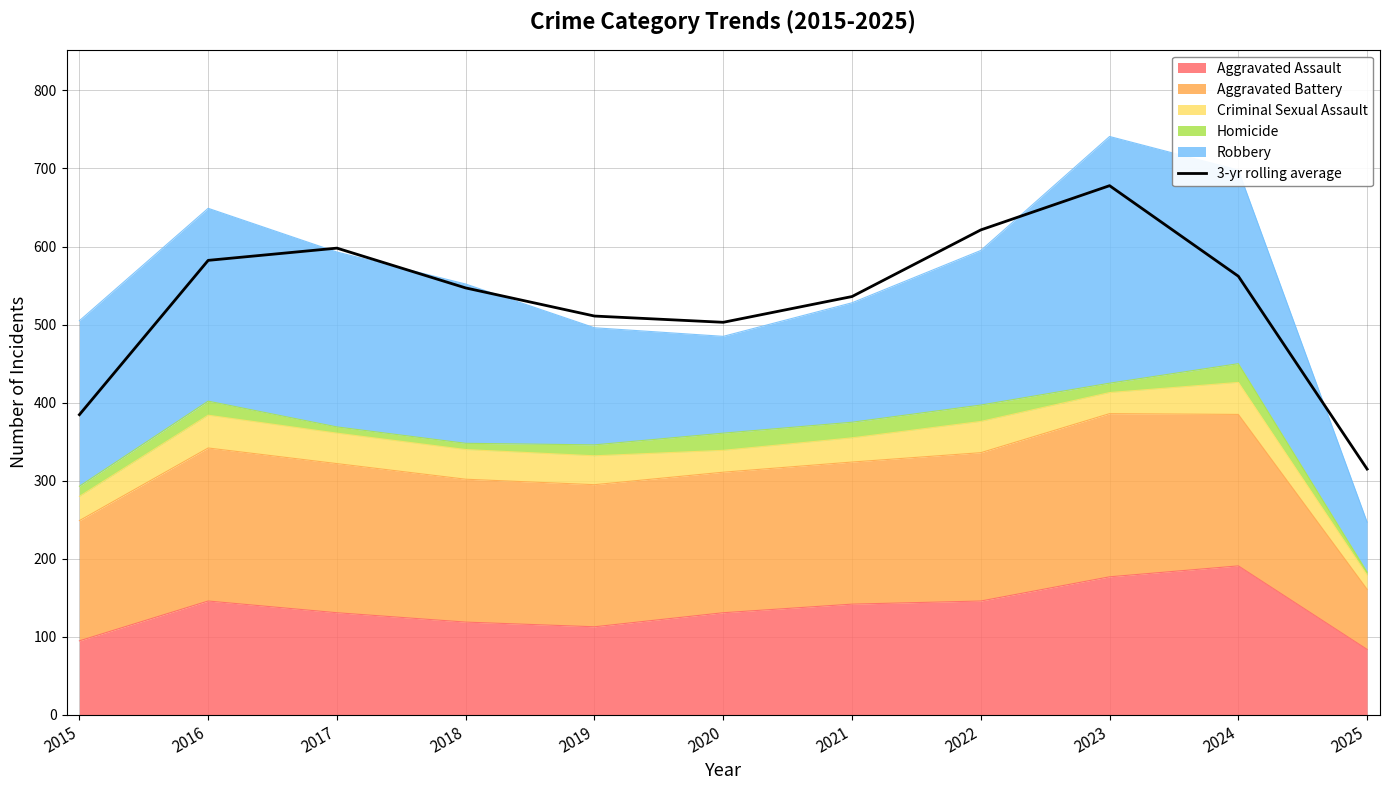

What is the value of the 11th point from the left?

315.0